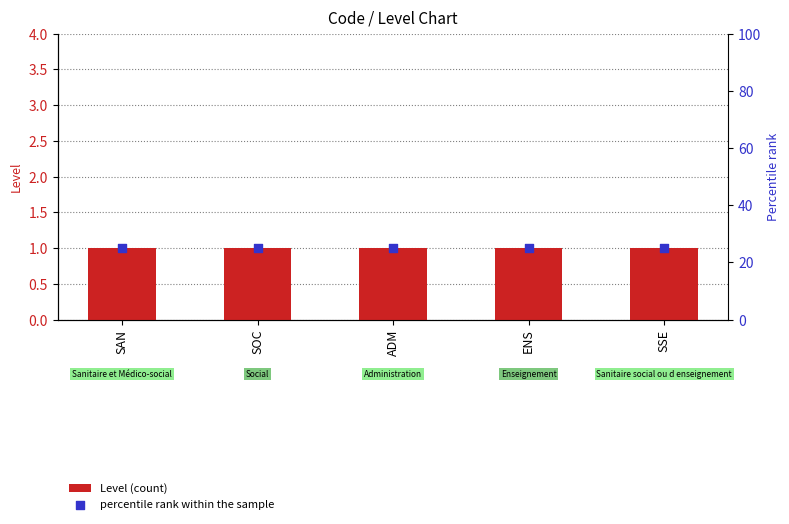

Which series reaches the maximum Y coordinate?

percentile rank within the sample